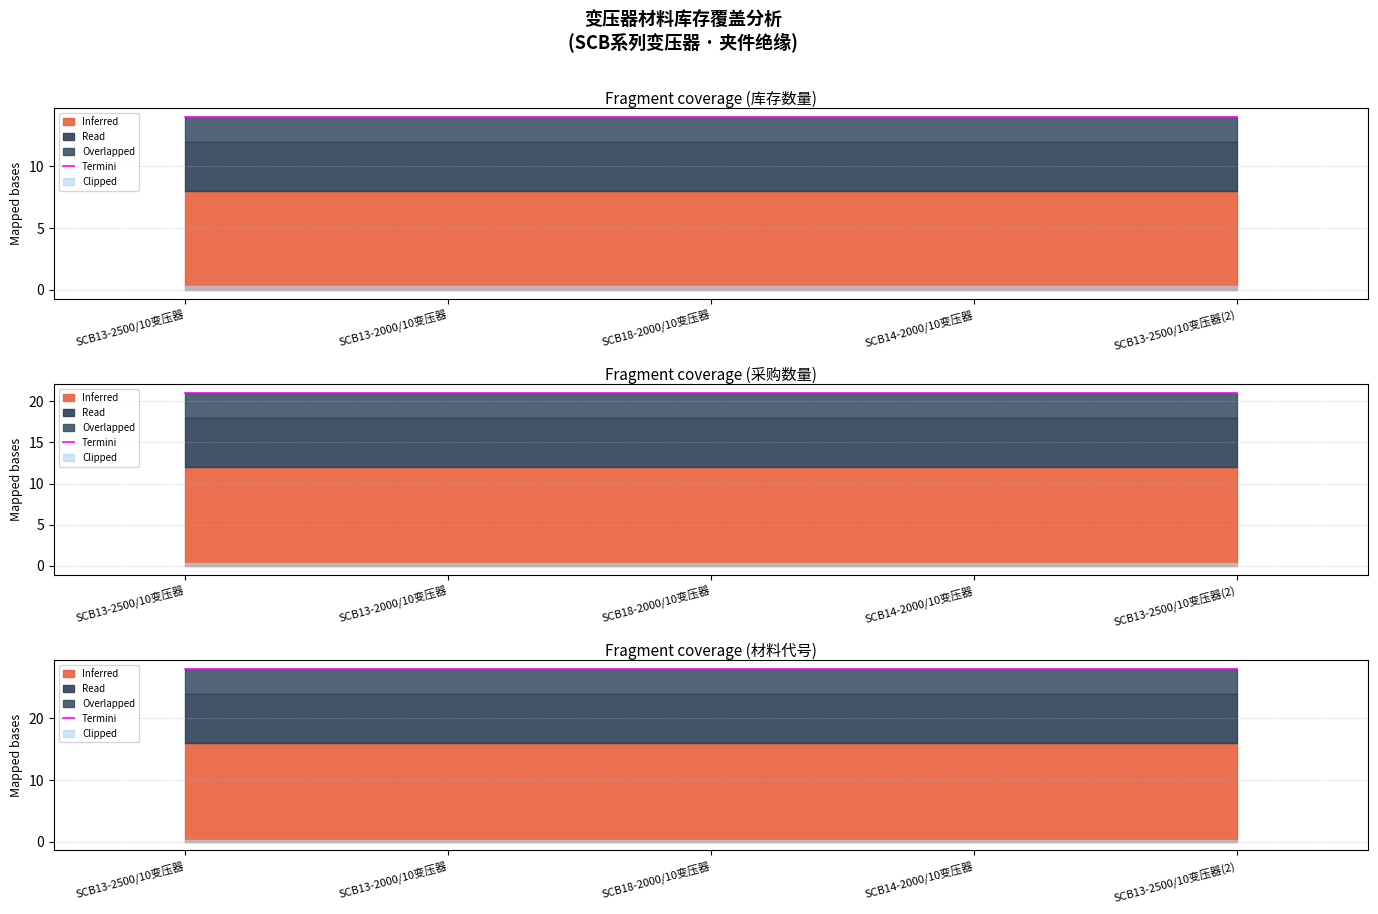

What is the value of the 库存数量 point at the 2nd from the left?

8